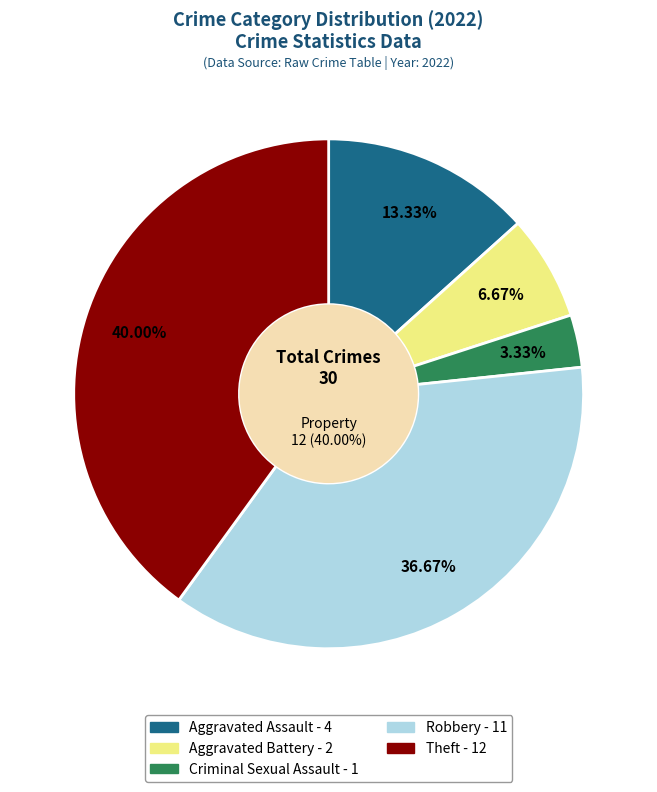

Which slice is the largest?

Theft